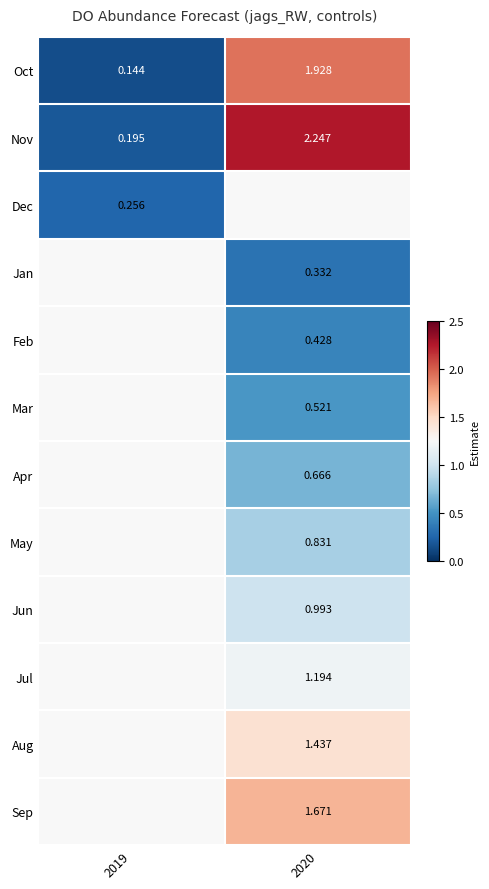

Is it true that Oct equals 1.9 at 2020?

True